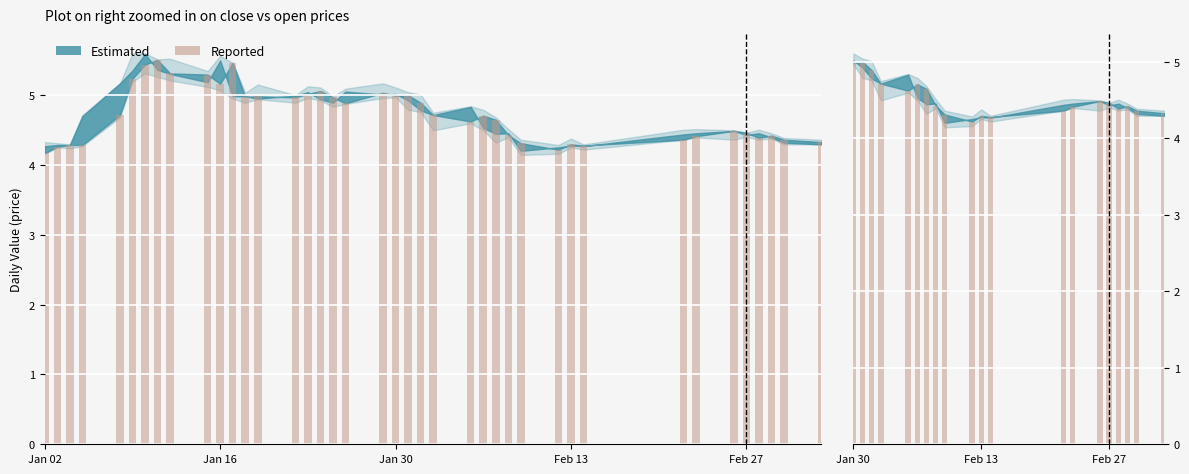

Which label corresponds to the largest value in the chart?

Jan 16